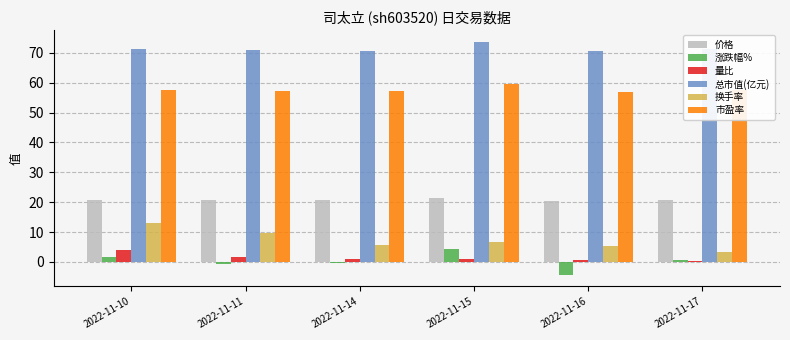

What are all the series names shown in the legend?

价格, 涨跌幅%, 量比, 总市值(亿元), 换手率, 市盈率